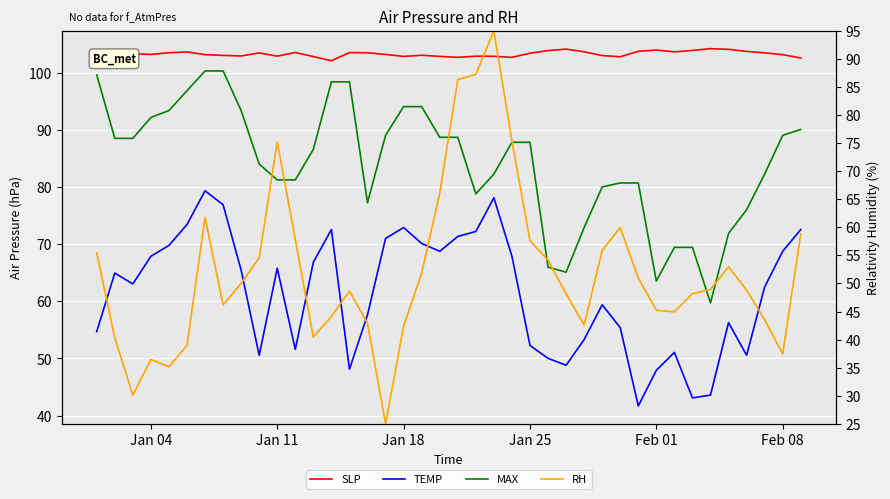

List the series in order of their overall mean, highest first.

SLP, MAX, TEMP, RH